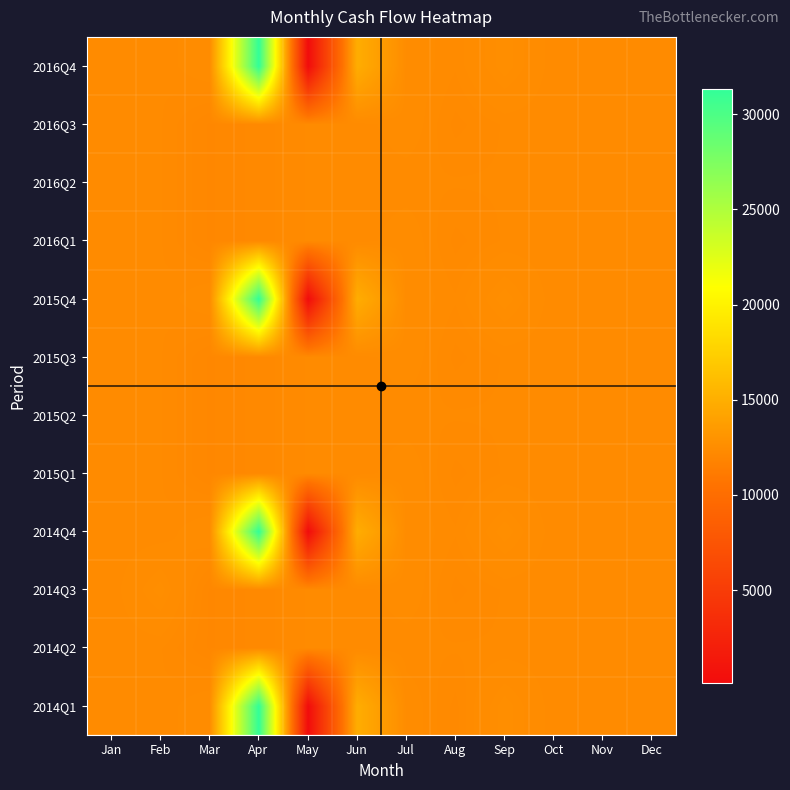

Count the number of categories in the chart.

12